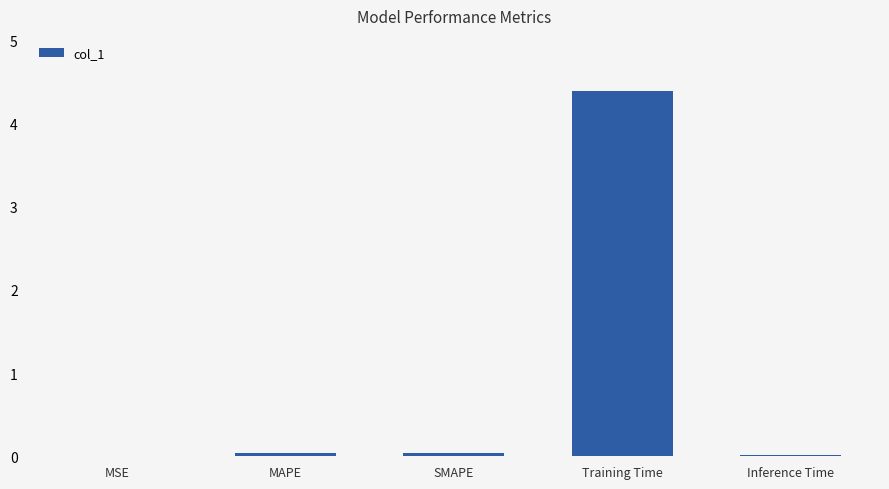

Between SMAPE and Training Time, which is larger?

Training Time